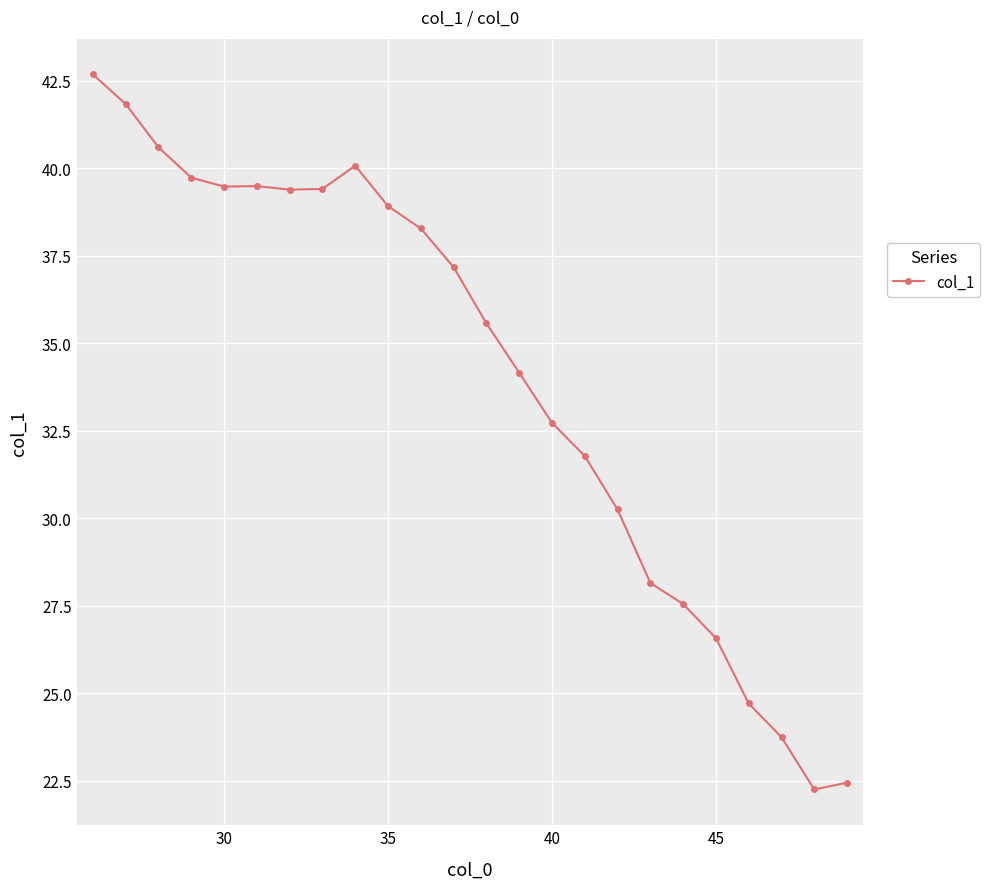

What is the value of the 8th point from the left?

39.4